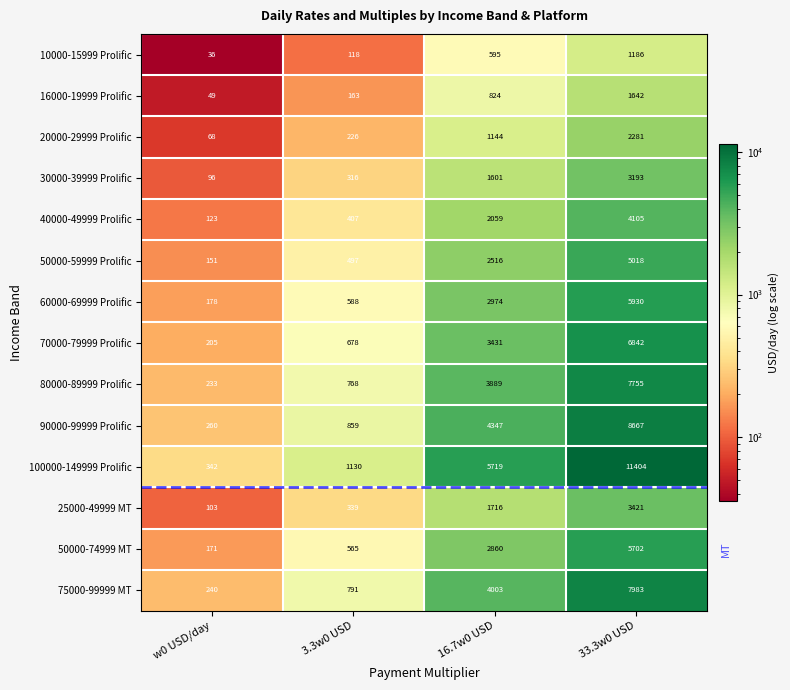

What is the lowest value of the 75000-99999 MT series?

240